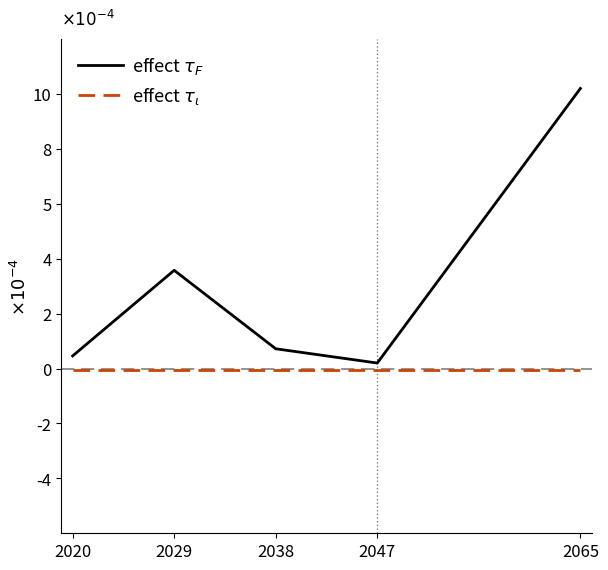

The value of effect $τ_ι$ at 2047 is -0.0. True or false?

False